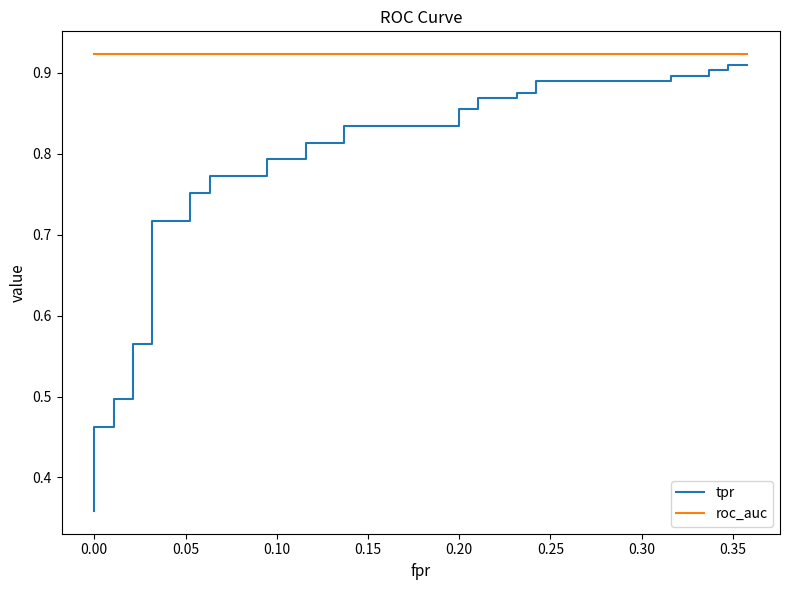

True or false: tpr and roc_auc intersect in this chart.

False